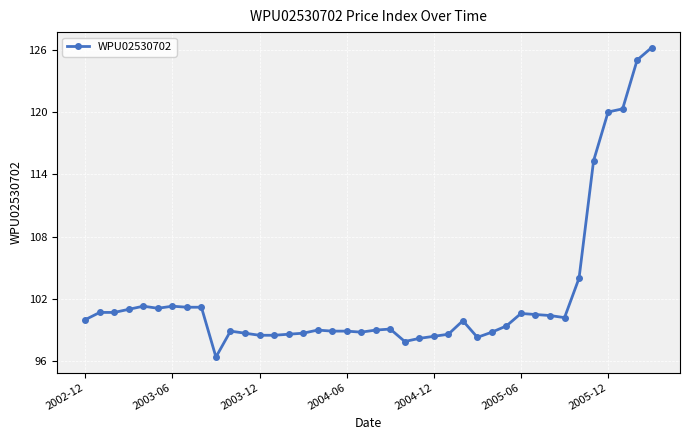

What is the value of the 1st point from the left?

100.0